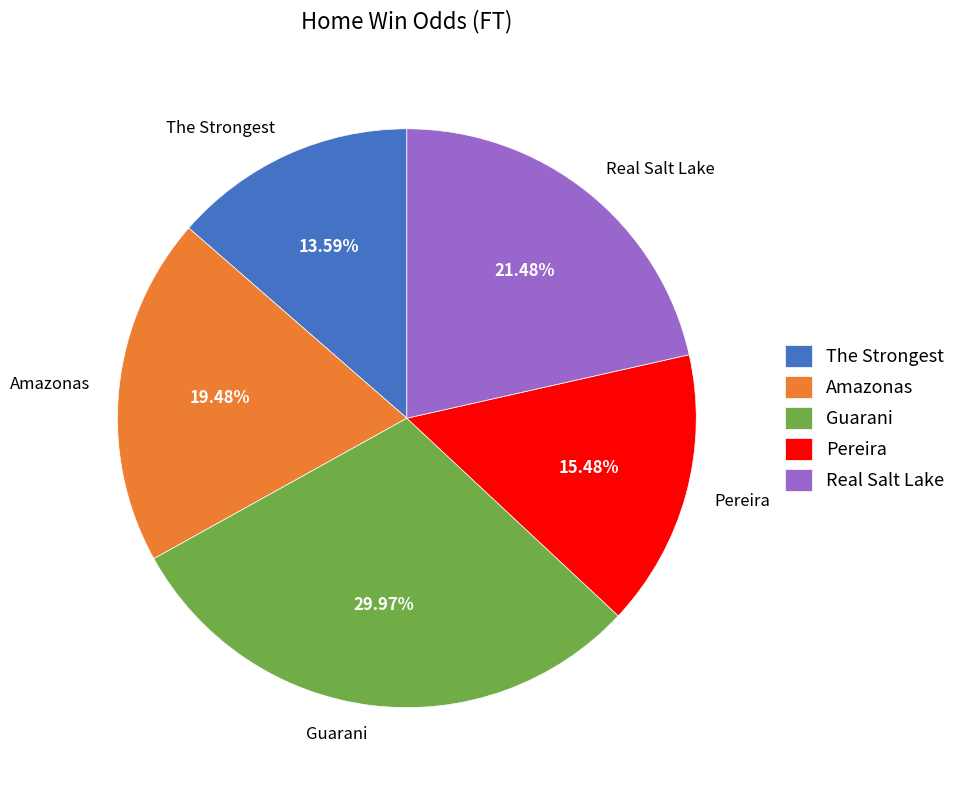

What percentage is NOT represented by Pereira?

84.5%